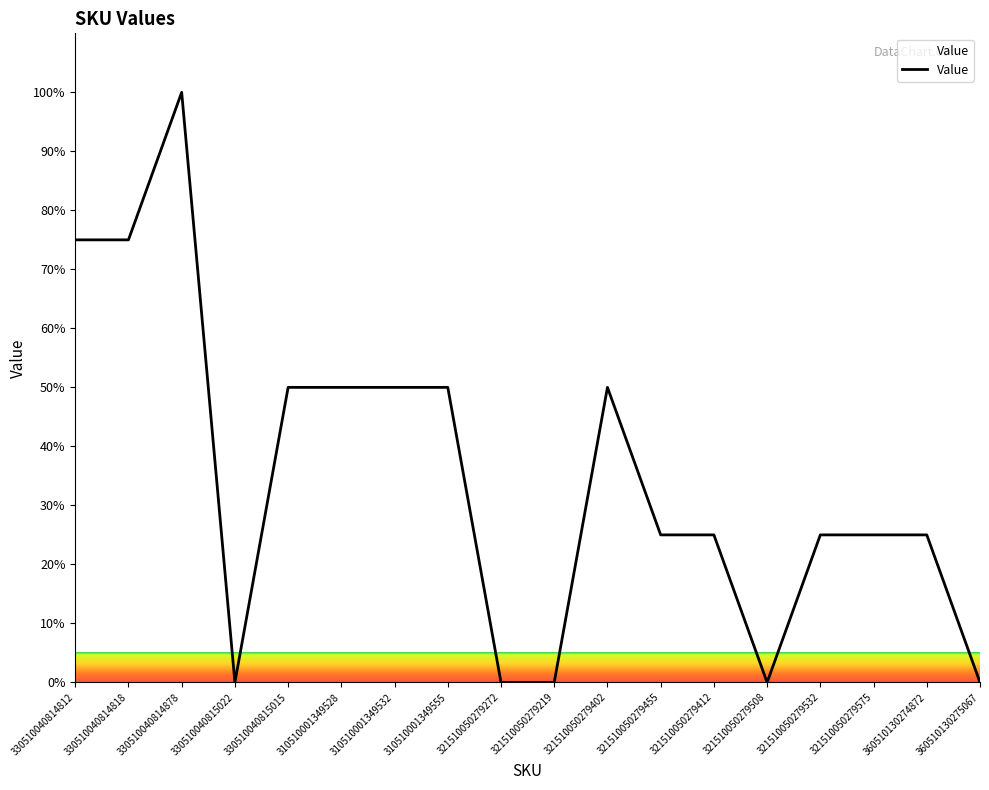

How many lines are shown in the chart?

1